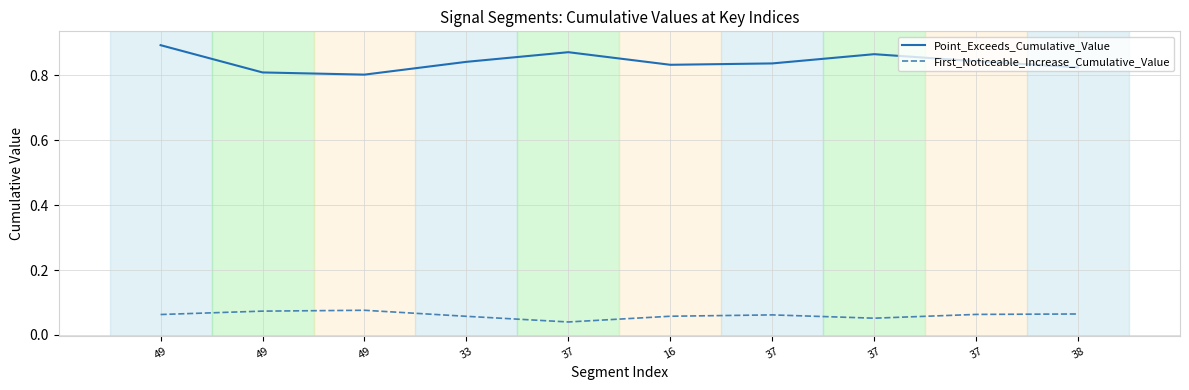

What are all the series names shown in the legend?

Point_Exceeds_Cumulative_Value, First_Noticeable_Increase_Cumulative_Value